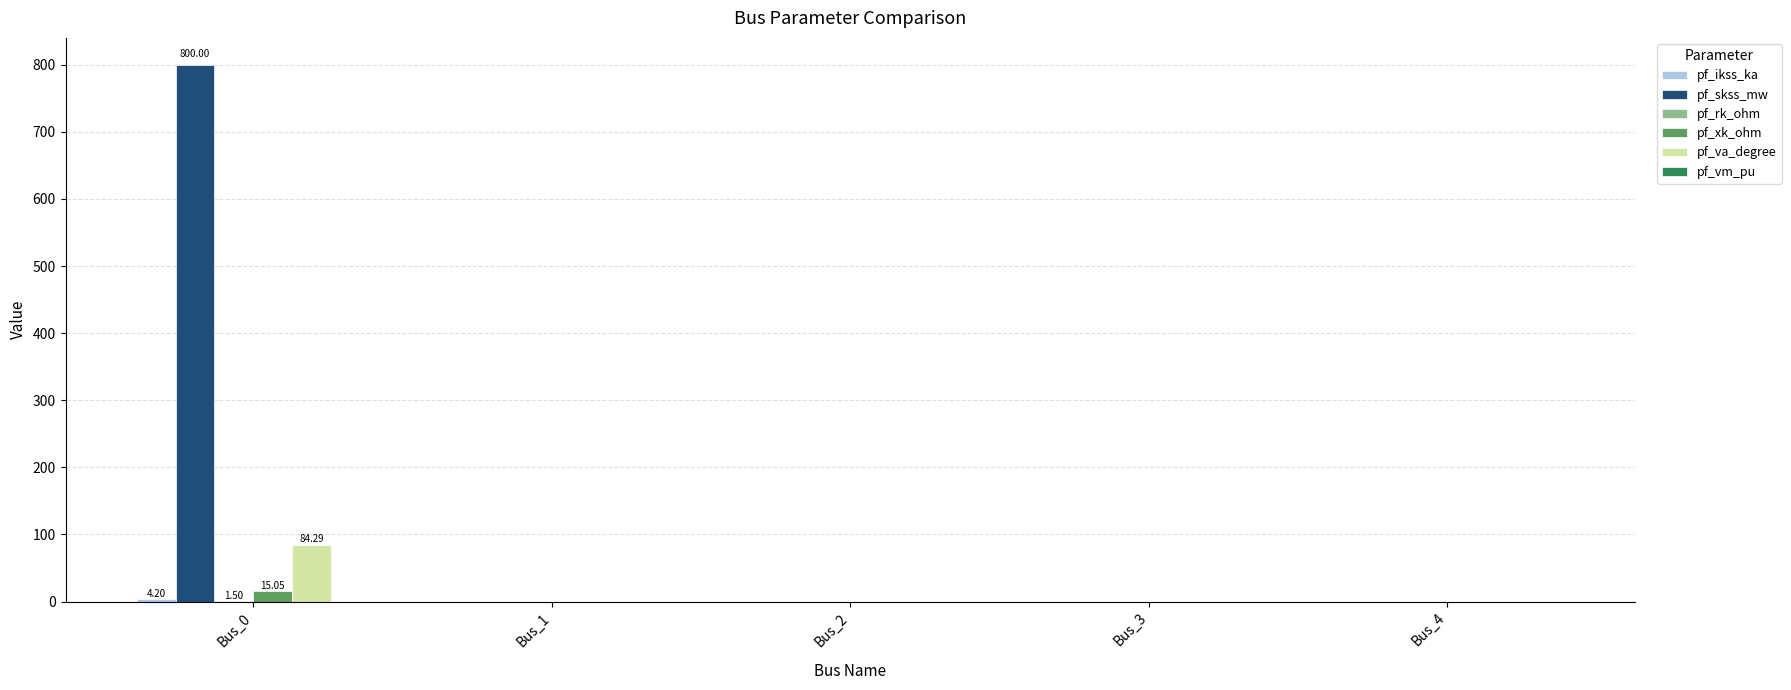

How many groups of bars are there?

5